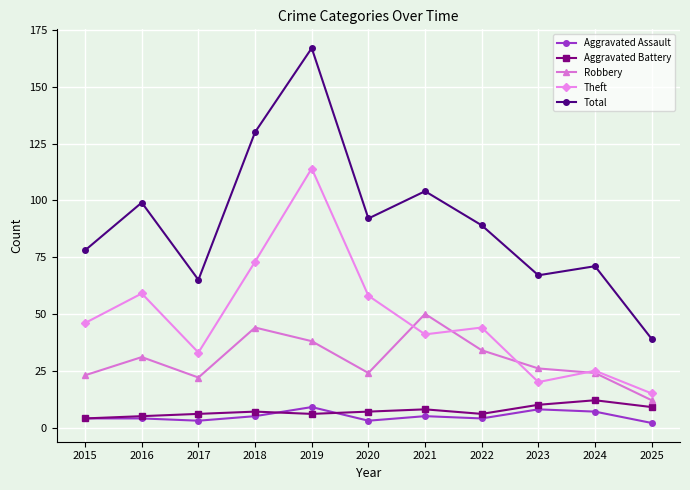

The value of Total at 2021 is 104. True or false?

True